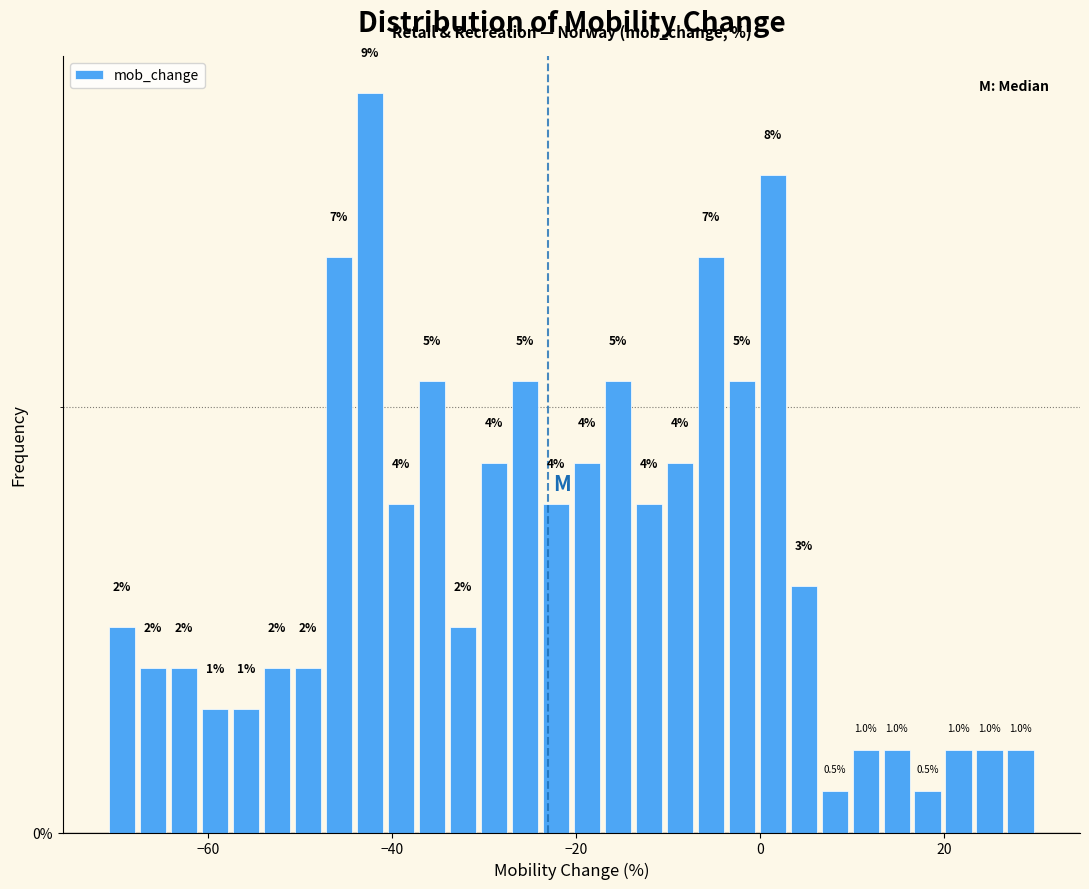

Around what value on the x-axis is the tallest bar? Give the approximate position of its centre, as read against the axis.

-42